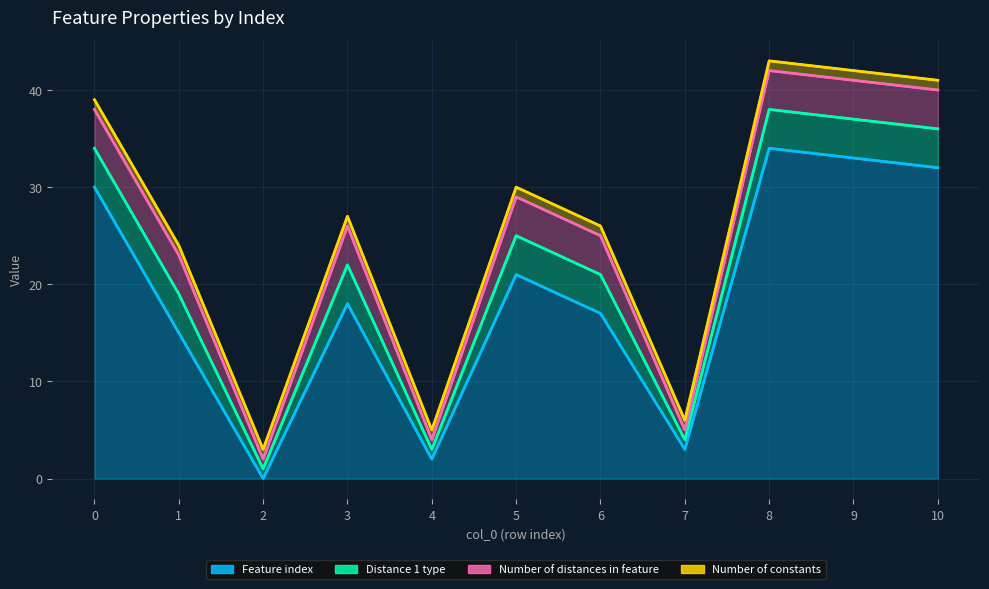

At how many categories does at least one series exceed 7?

8